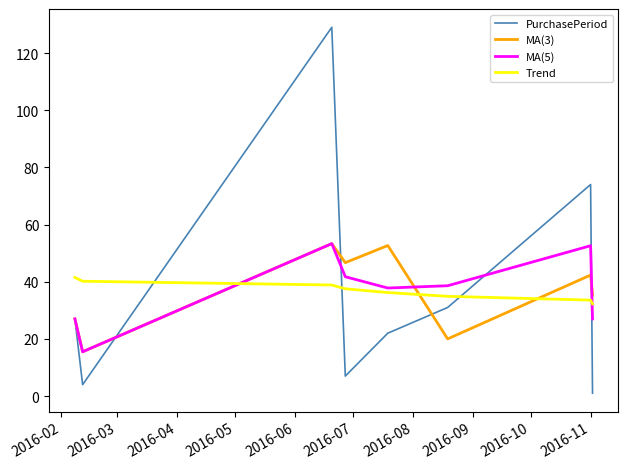

Which series ends up on top after the final intersection of MA(5) and Trend?

Trend